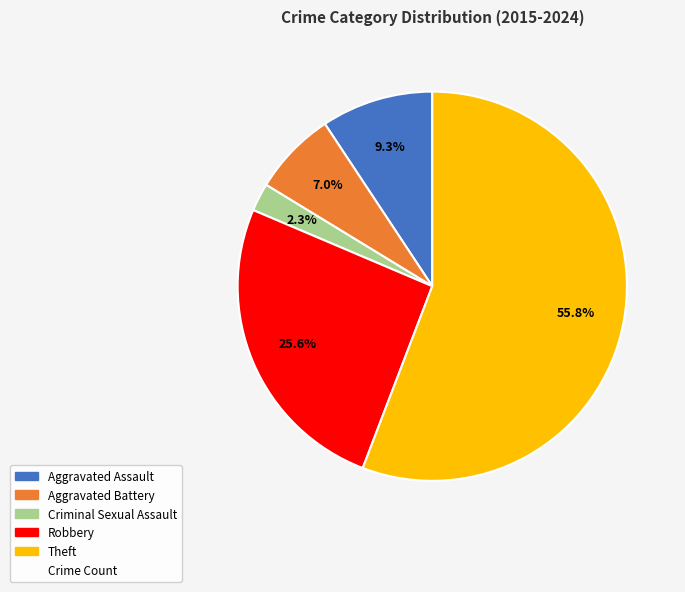

Is there any slice that represents more than half of the pie?

Yes